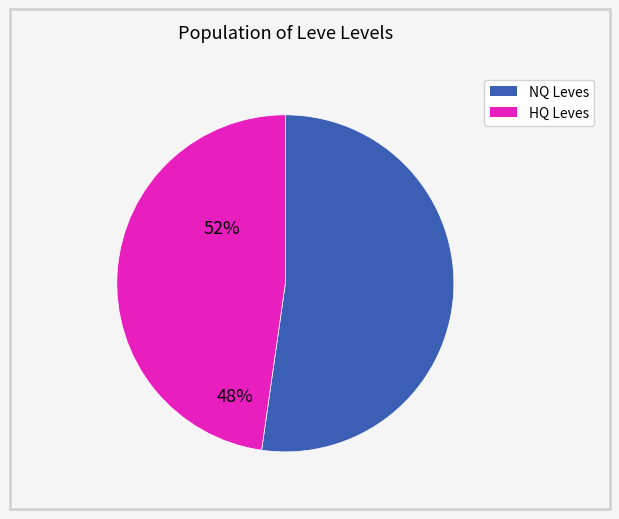

Is there any slice that represents more than half of the pie?

Yes